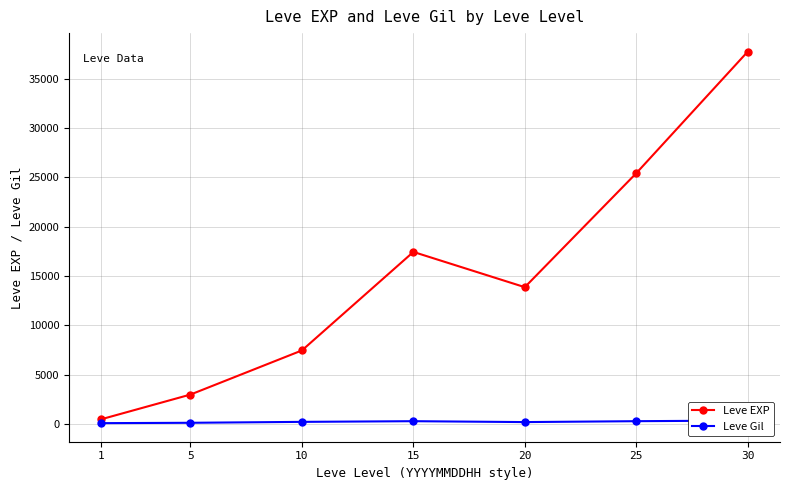

What is the total value across all series at 1?

623.2